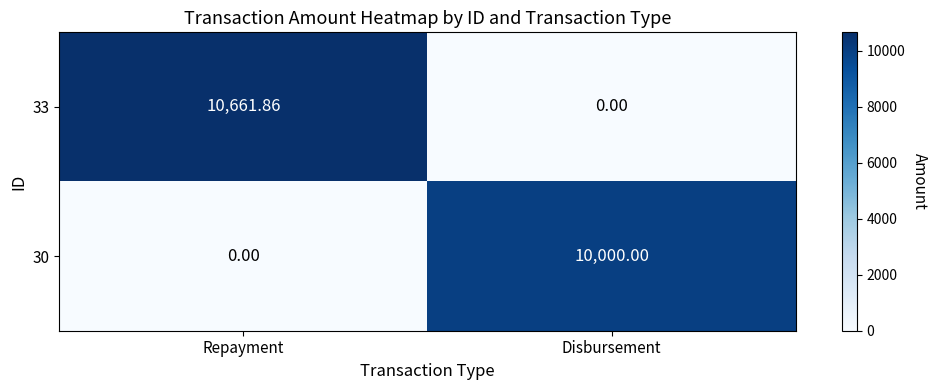

Is the value of 33 at Disbursement greater than the value of 30 at Disbursement?

No